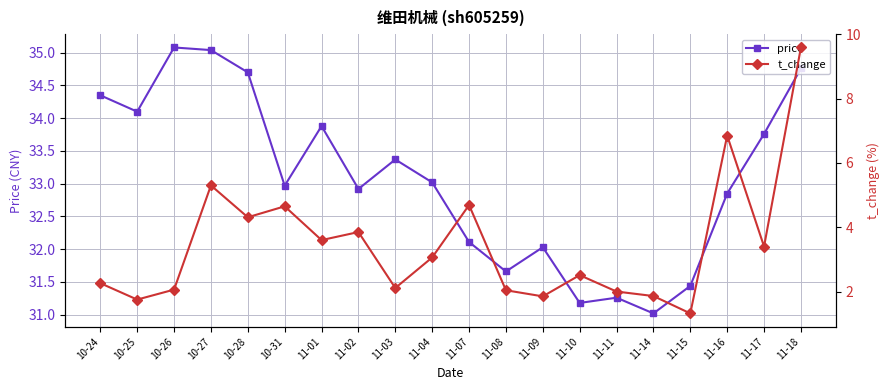

True or false: price has a value of 32.0 at 11-09.

True